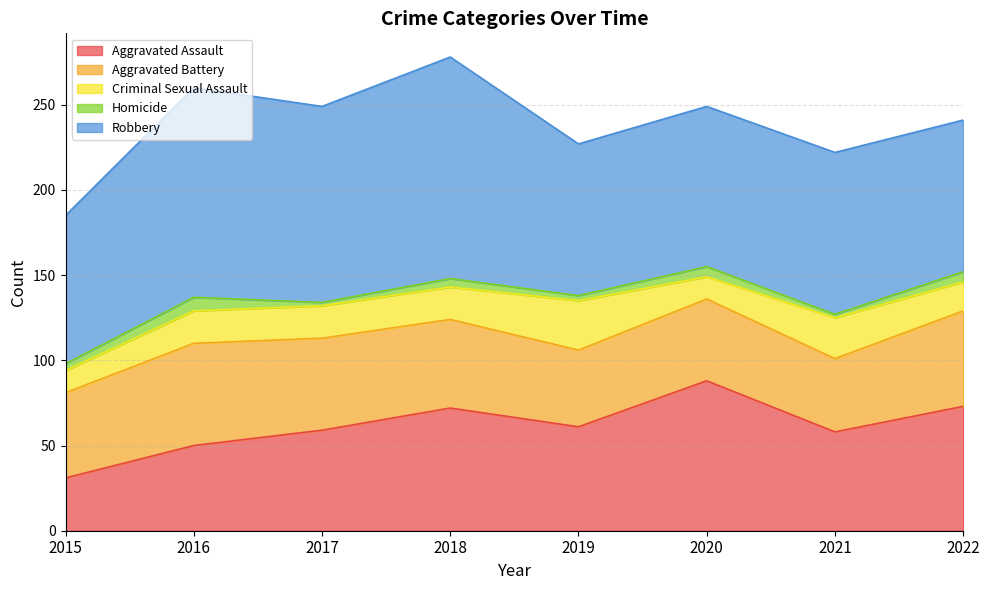

Which series has the largest range (max minus min)?

Aggravated Assault